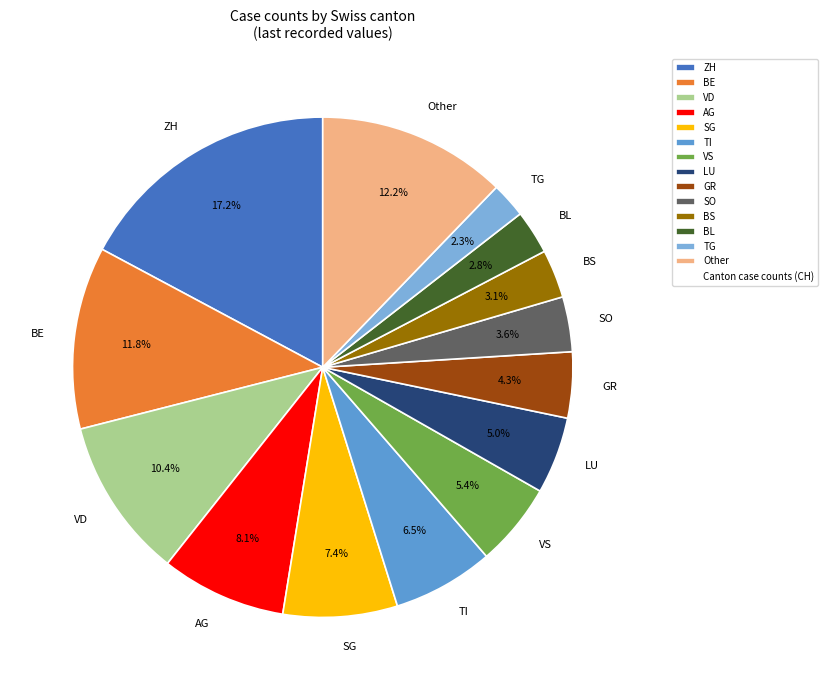

Does any single category account for the majority?

No